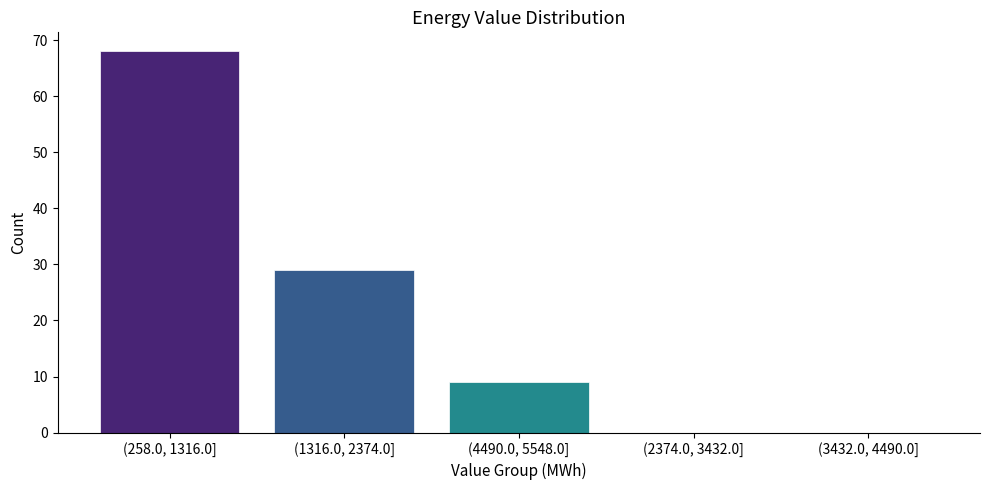

Reading right to left, extract all data points from this chart.

(3432.0, 4490.0]=0	(2374.0, 3432.0]=0	(4490.0, 5548.0]=9	(1316.0, 2374.0]=29	(258.0, 1316.0]=68